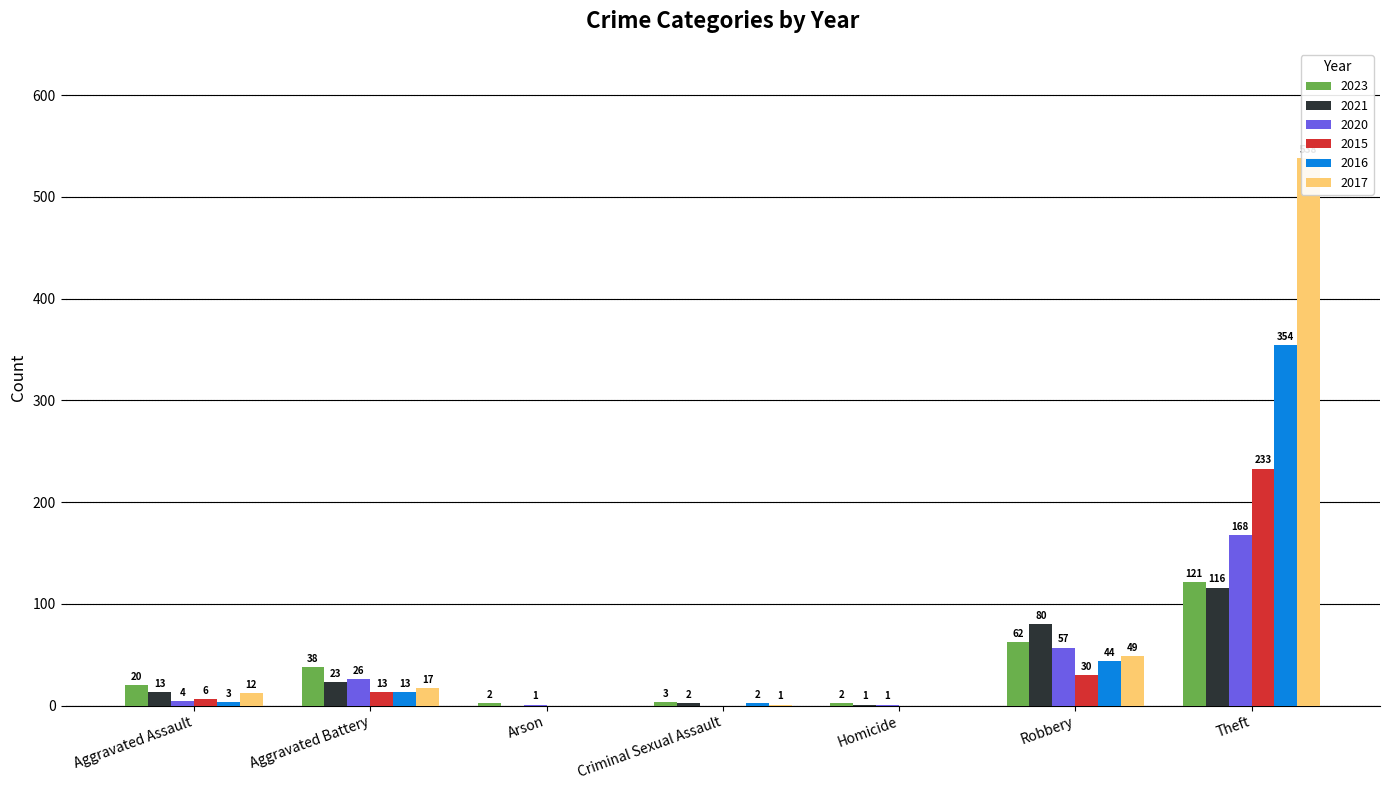

Reading left to right, what are all the values shown in this chart?

2023: 20	38	2	3	2	62	121
2021: 13	23	0	2	1	80	116
2020: 4	26	1	0	1	57	168
2015: 6	13	0	0	0	30	233
2016: 3	13	0	2	0	44	354
2017: 12	17	0	1	0	49	538